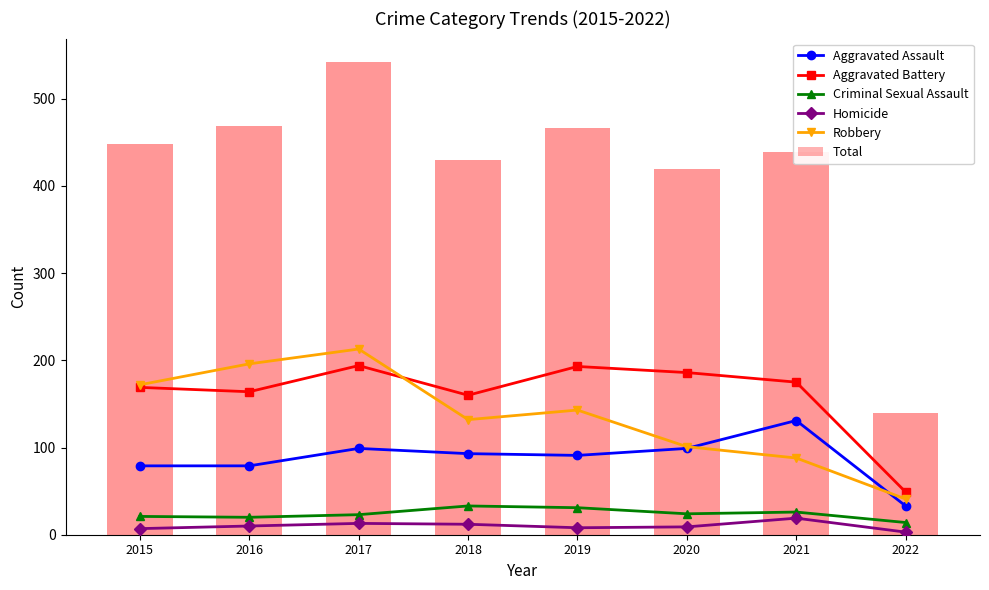

How many values in the Robbery series are below 143?

4